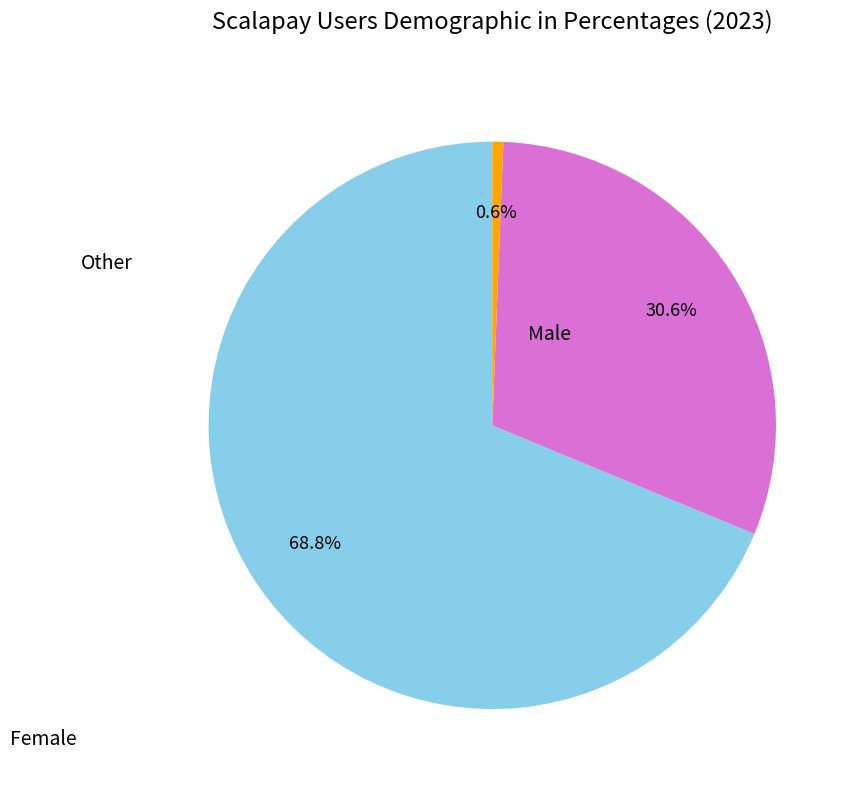

Is there any slice that represents more than half of the pie?

Yes